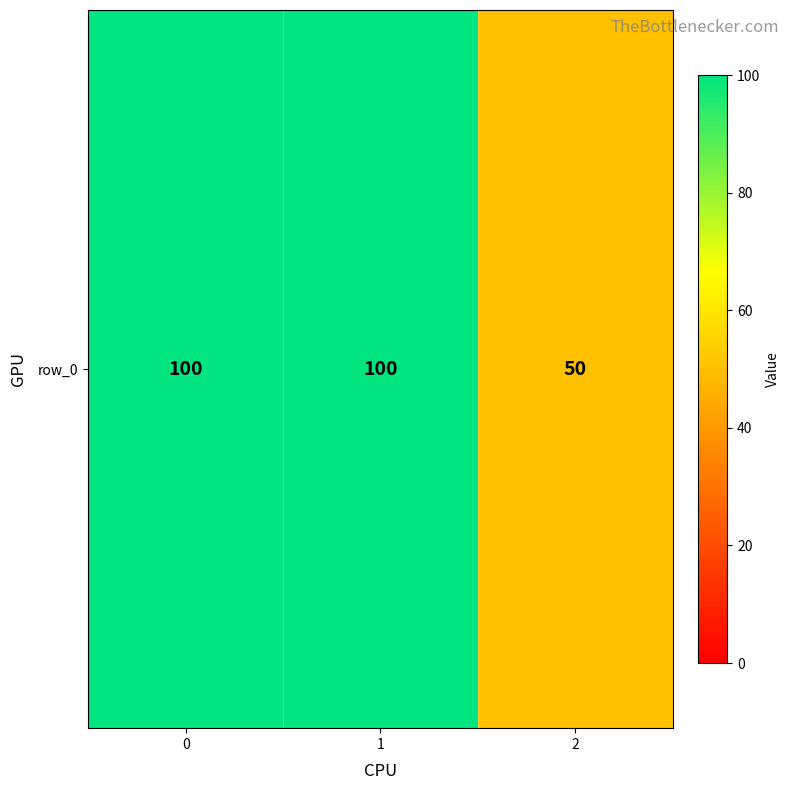

Approximately how many times larger is the value at 2 compared to 1?

0.5